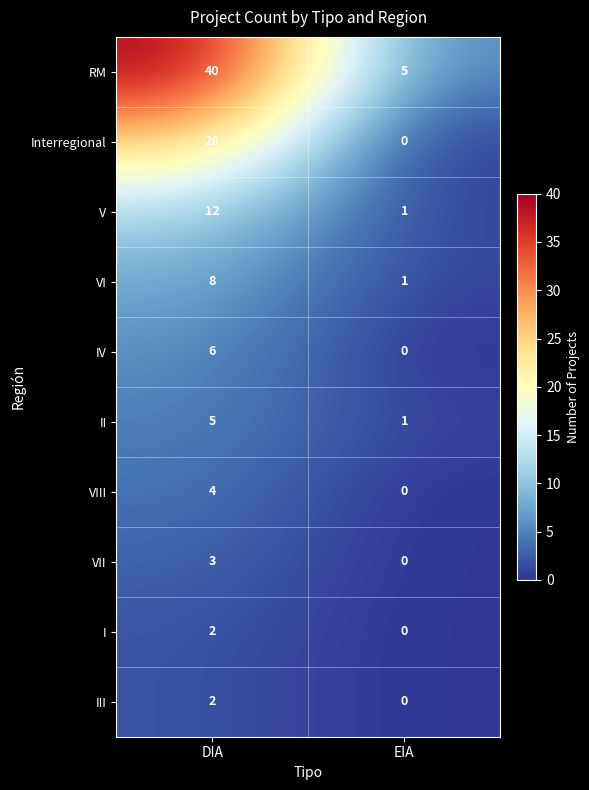

Between DIA and EIA, which series saw the biggest shift?

RM